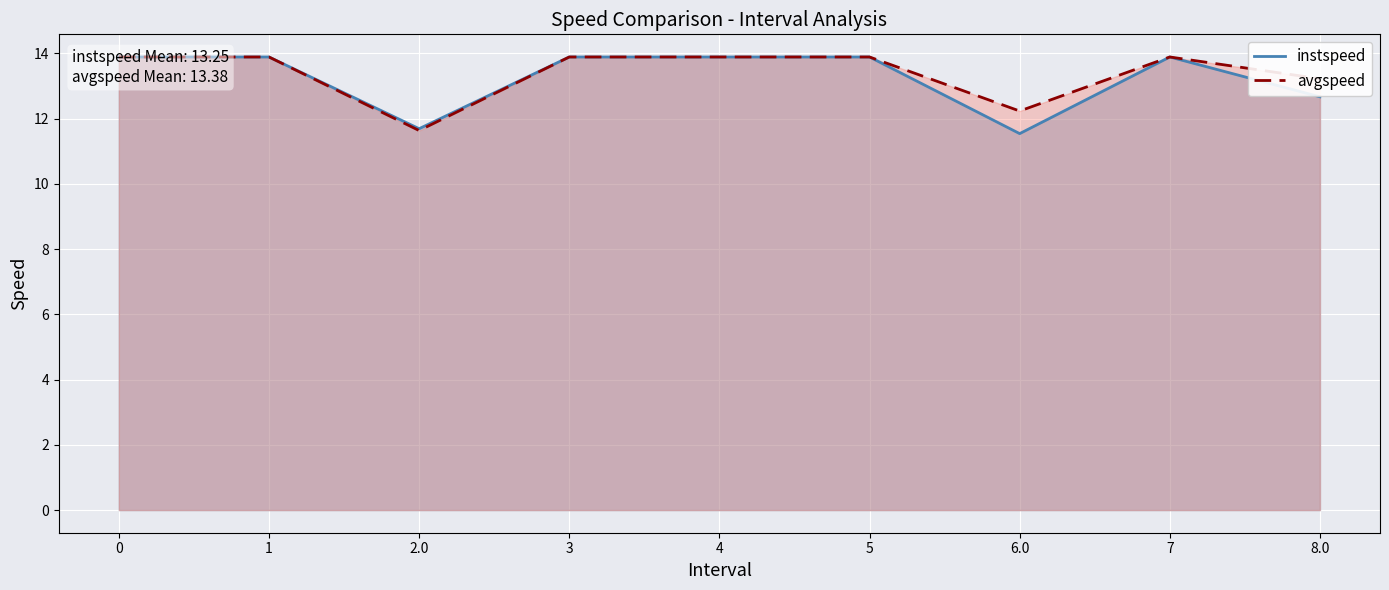

What is the label of the 9th point from the left?

8.0